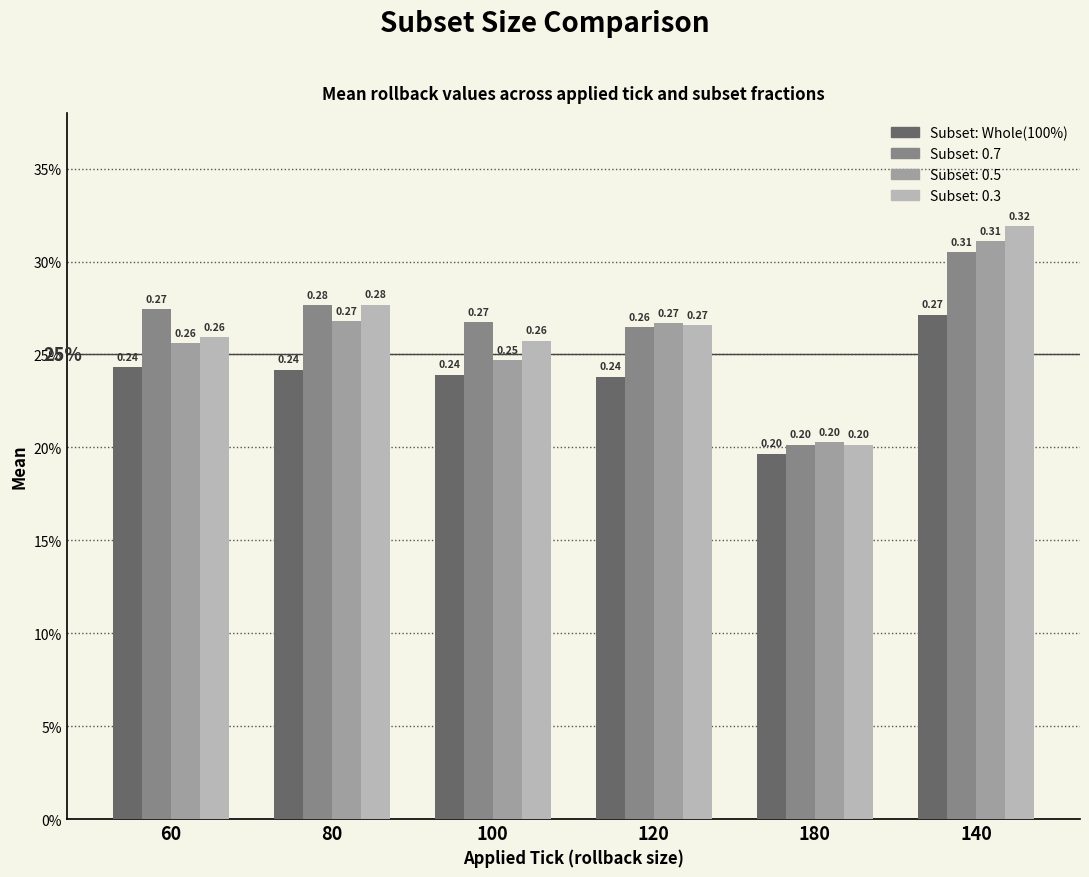

Between 140 and 180, which is larger?

140